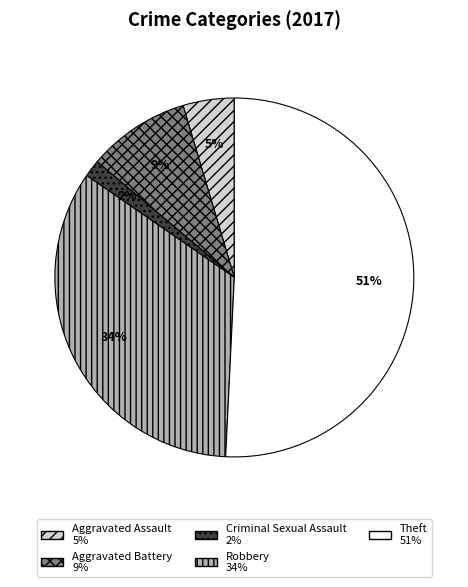

To the nearest percent, what is the difference between the largest and smallest slice percentages?

49%